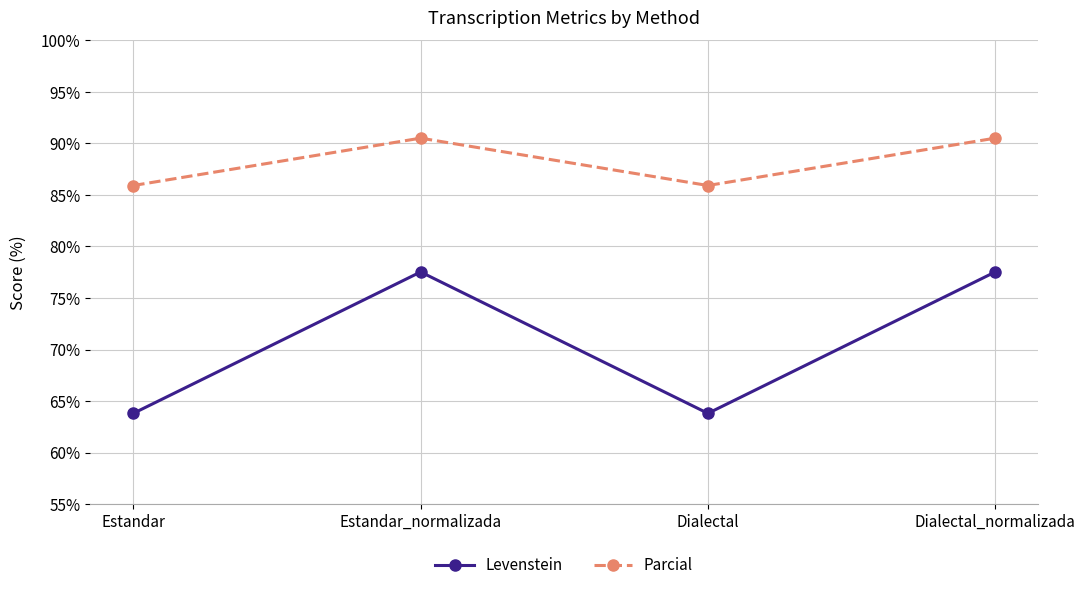

Does the chart display data point markers on the line(s)?

Yes